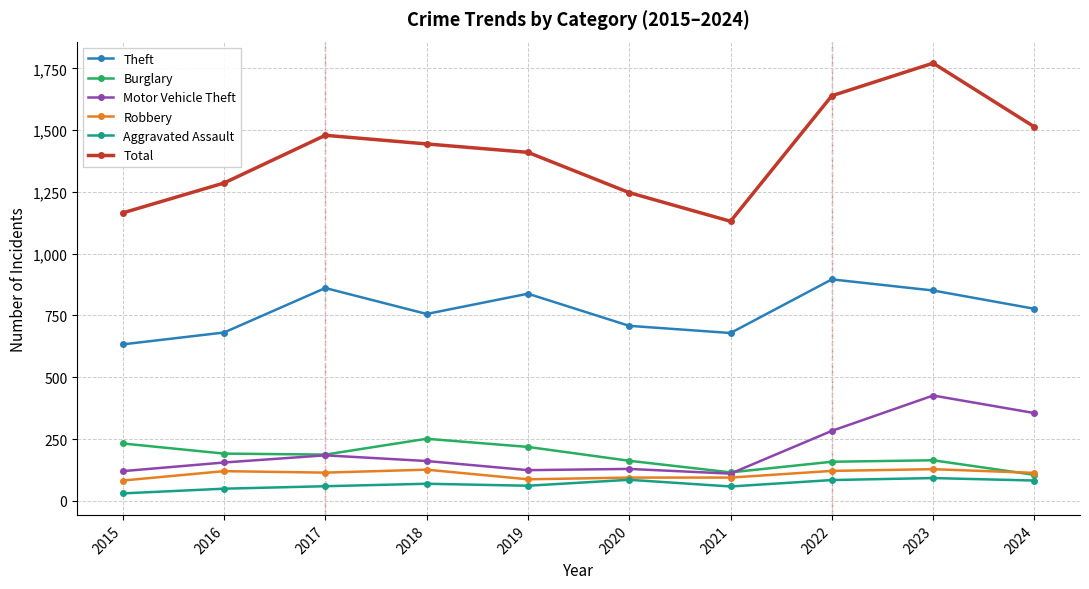

Rank the series at 2018 from lowest to highest value.

Aggravated Assault, Robbery, Motor Vehicle Theft, Burglary, Theft, Total